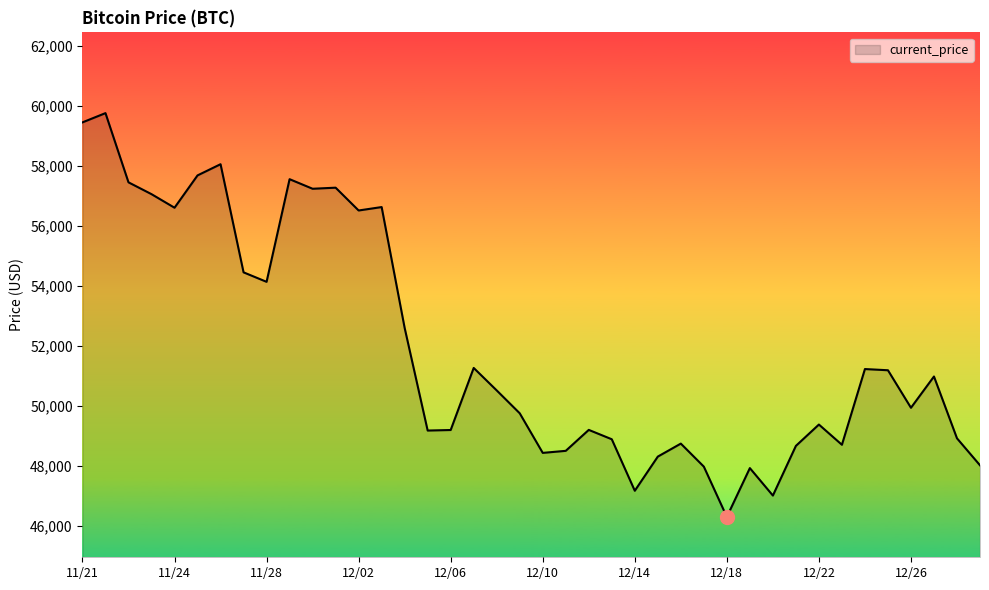

What is the minimum value shown in the chart?

46296